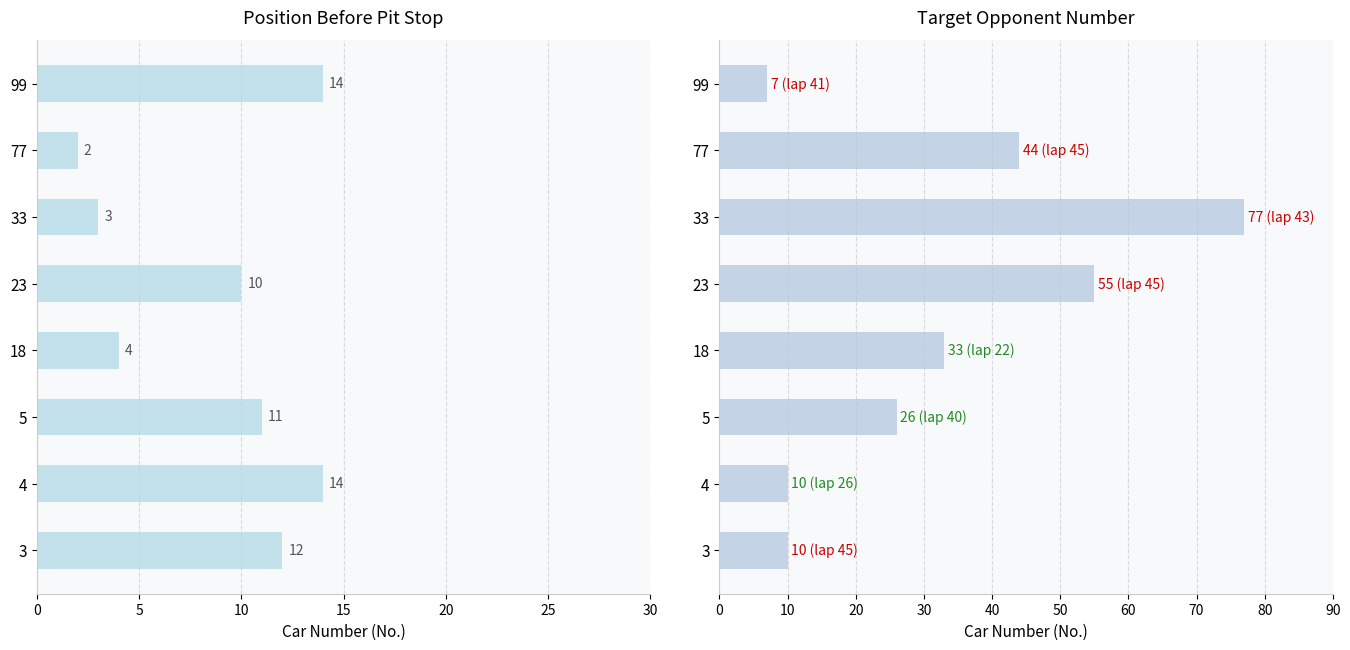

What is the maximum value for target_opponent?

77